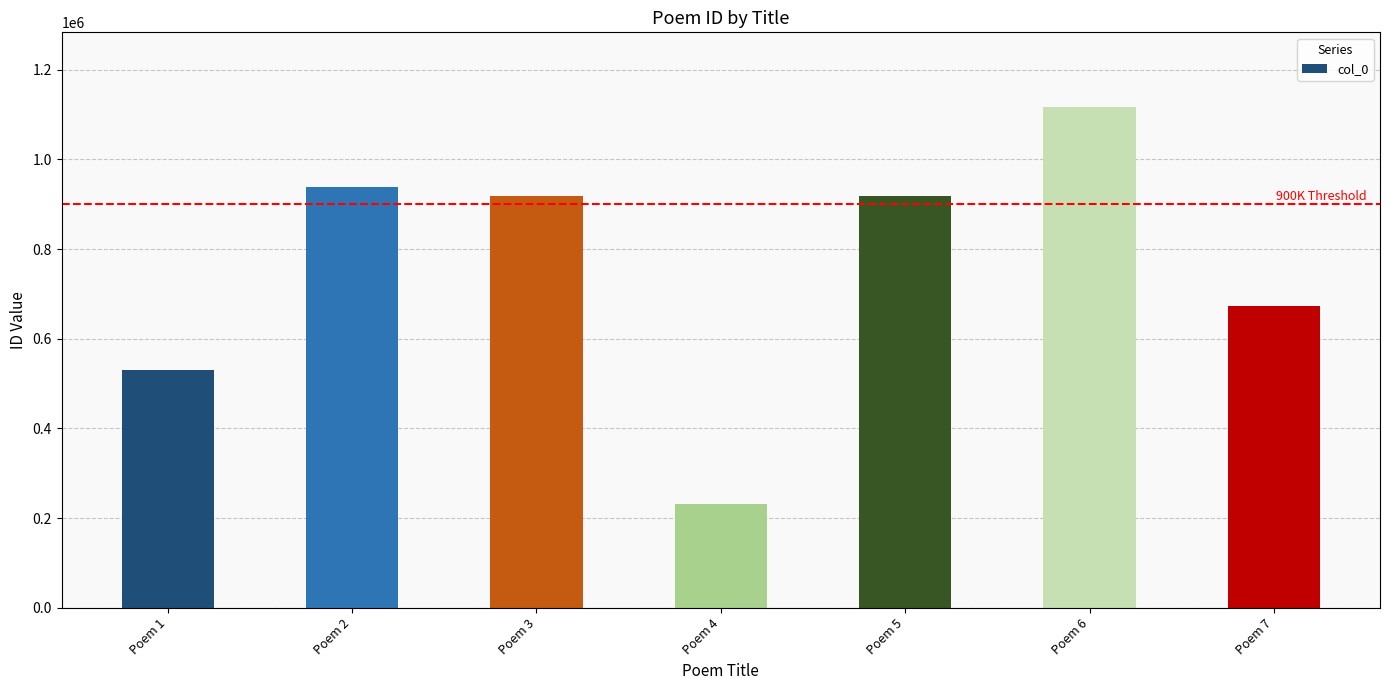

What is the value of the 6th bar from the left?

1115999